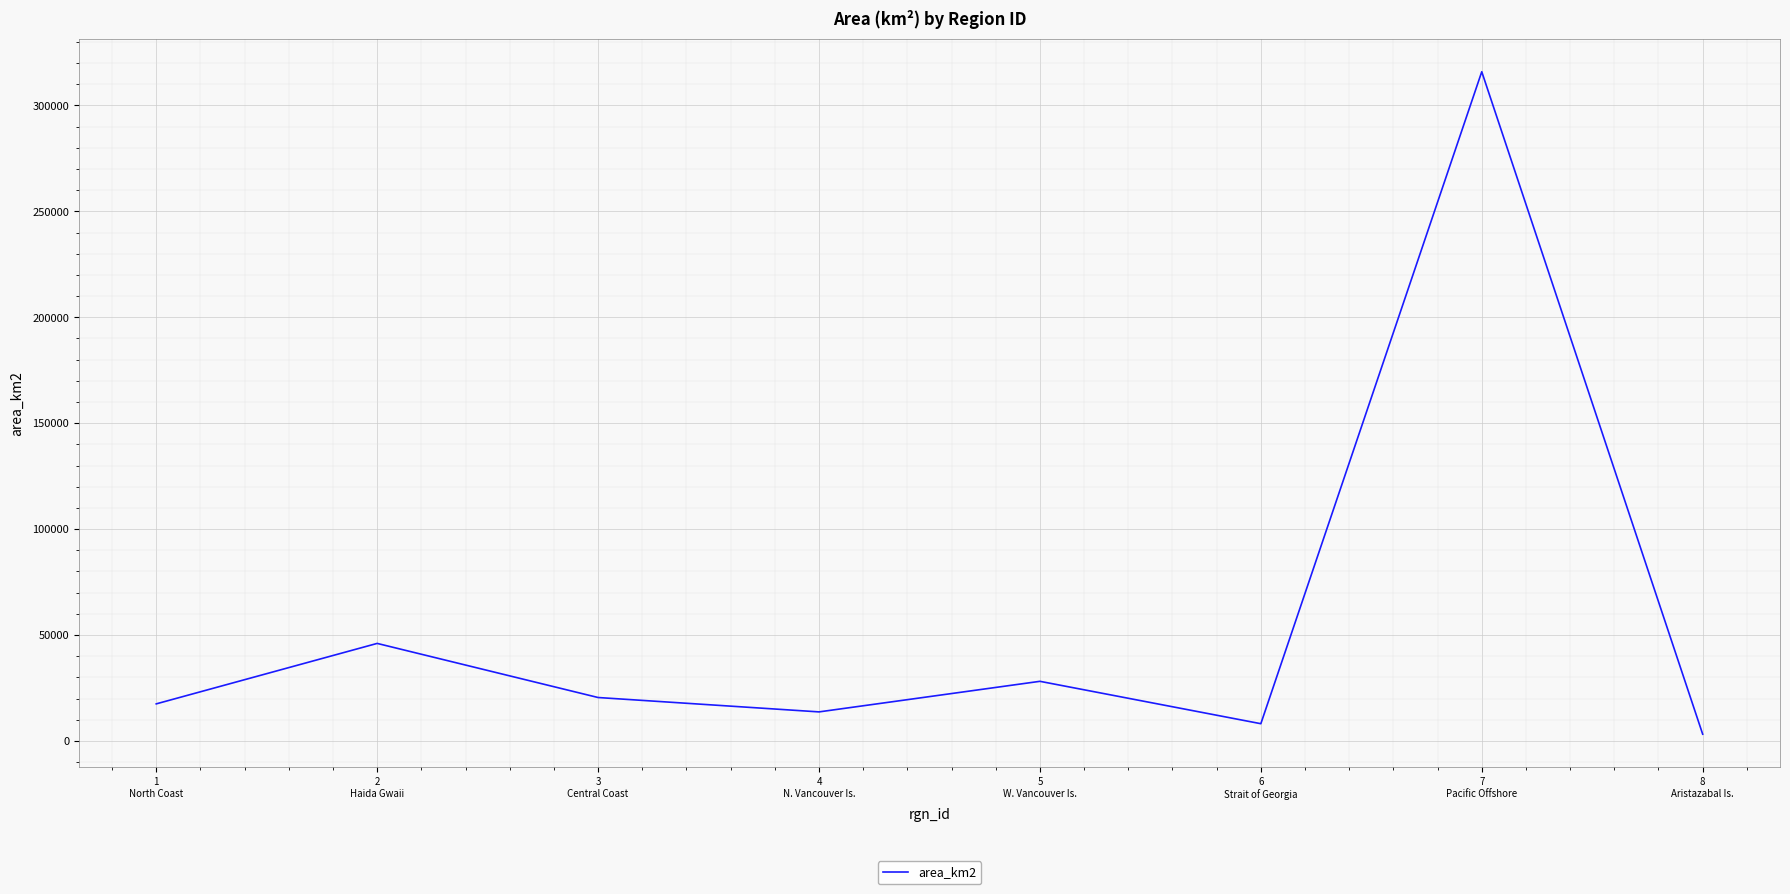

What is the maximum value shown in the chart?

315888.0